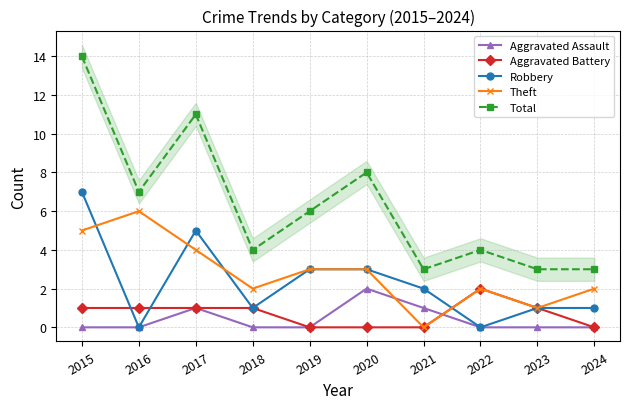

What is the difference between the maximum and minimum values in the Robbery series?

7